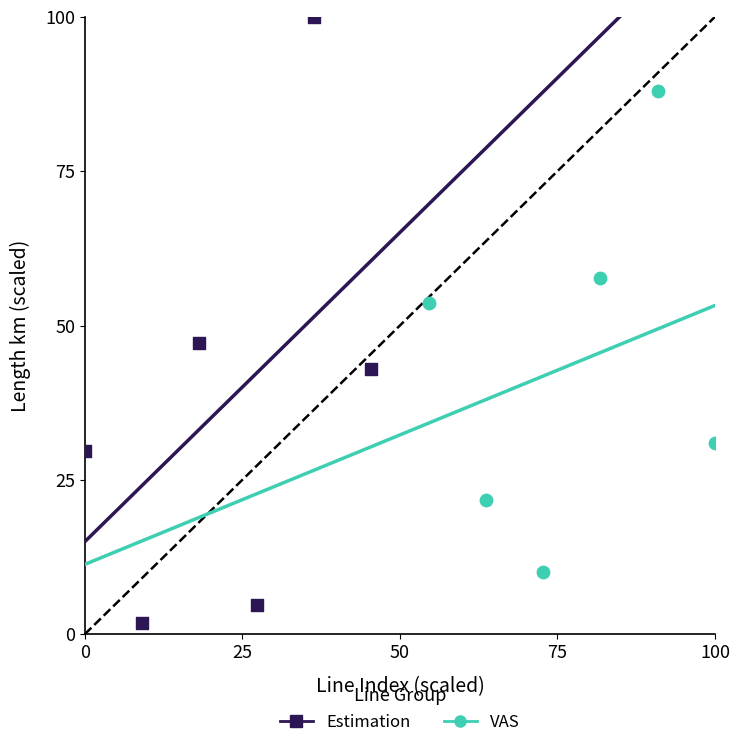

Which series reaches the minimum Y coordinate?

Estimation